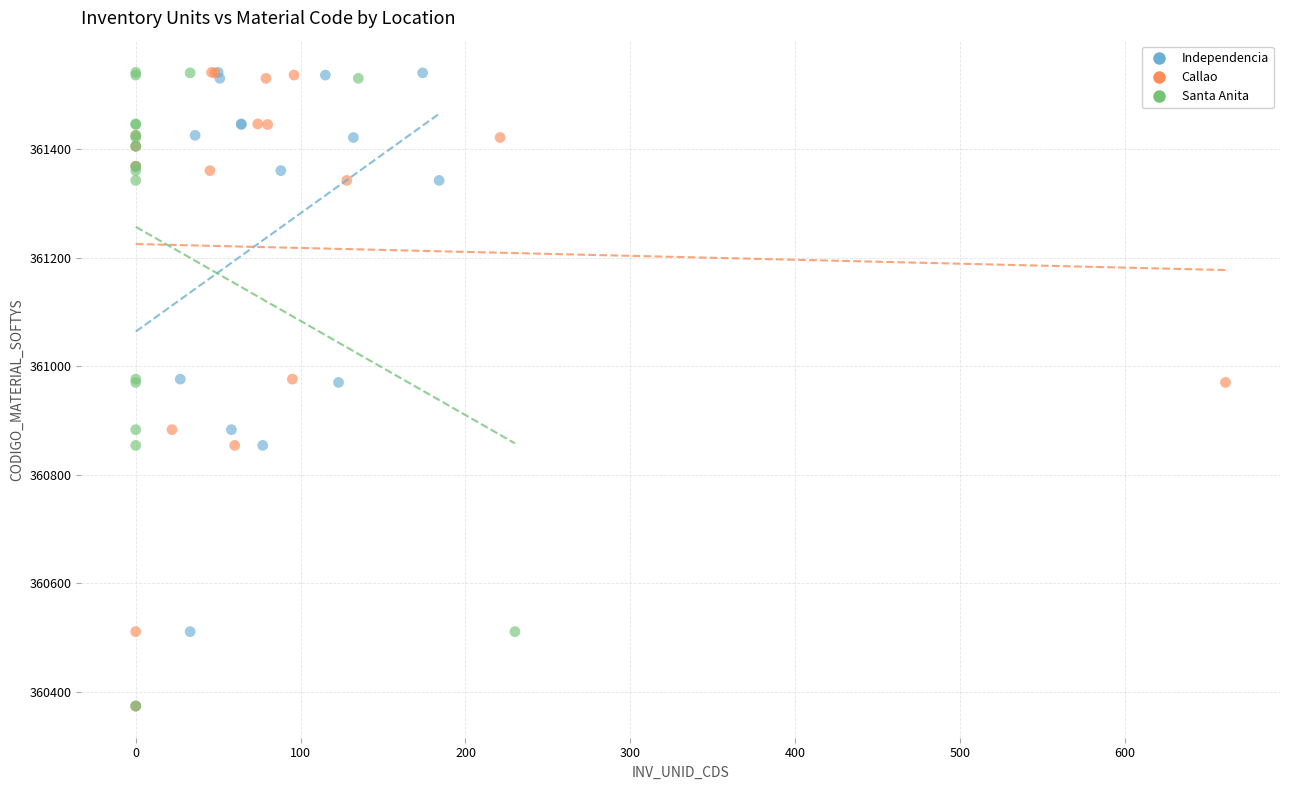

What are all the series names shown in the legend?

Independencia, Callao, Santa Anita